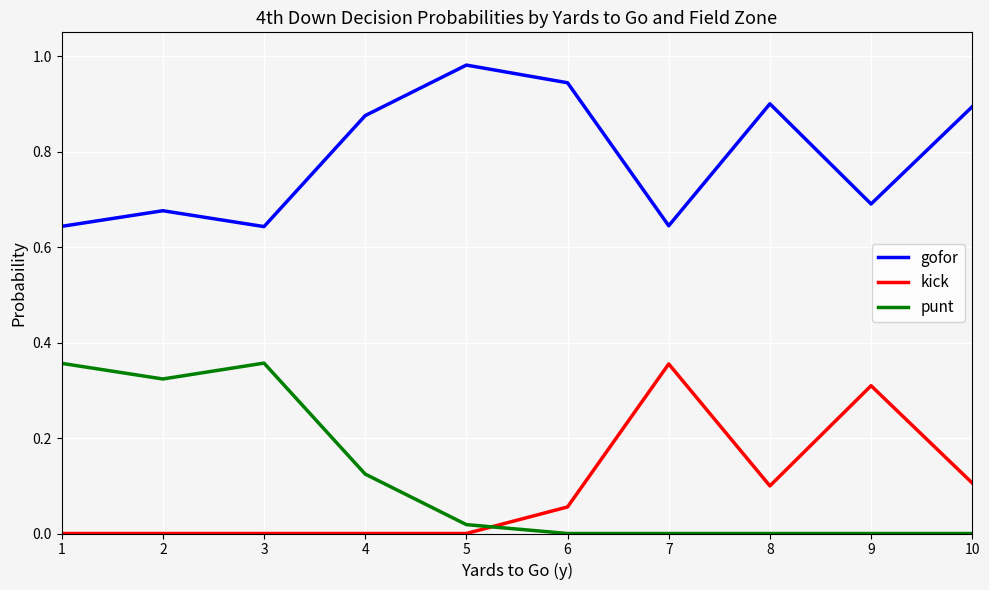

Which series has the largest total across all categories?

gofor